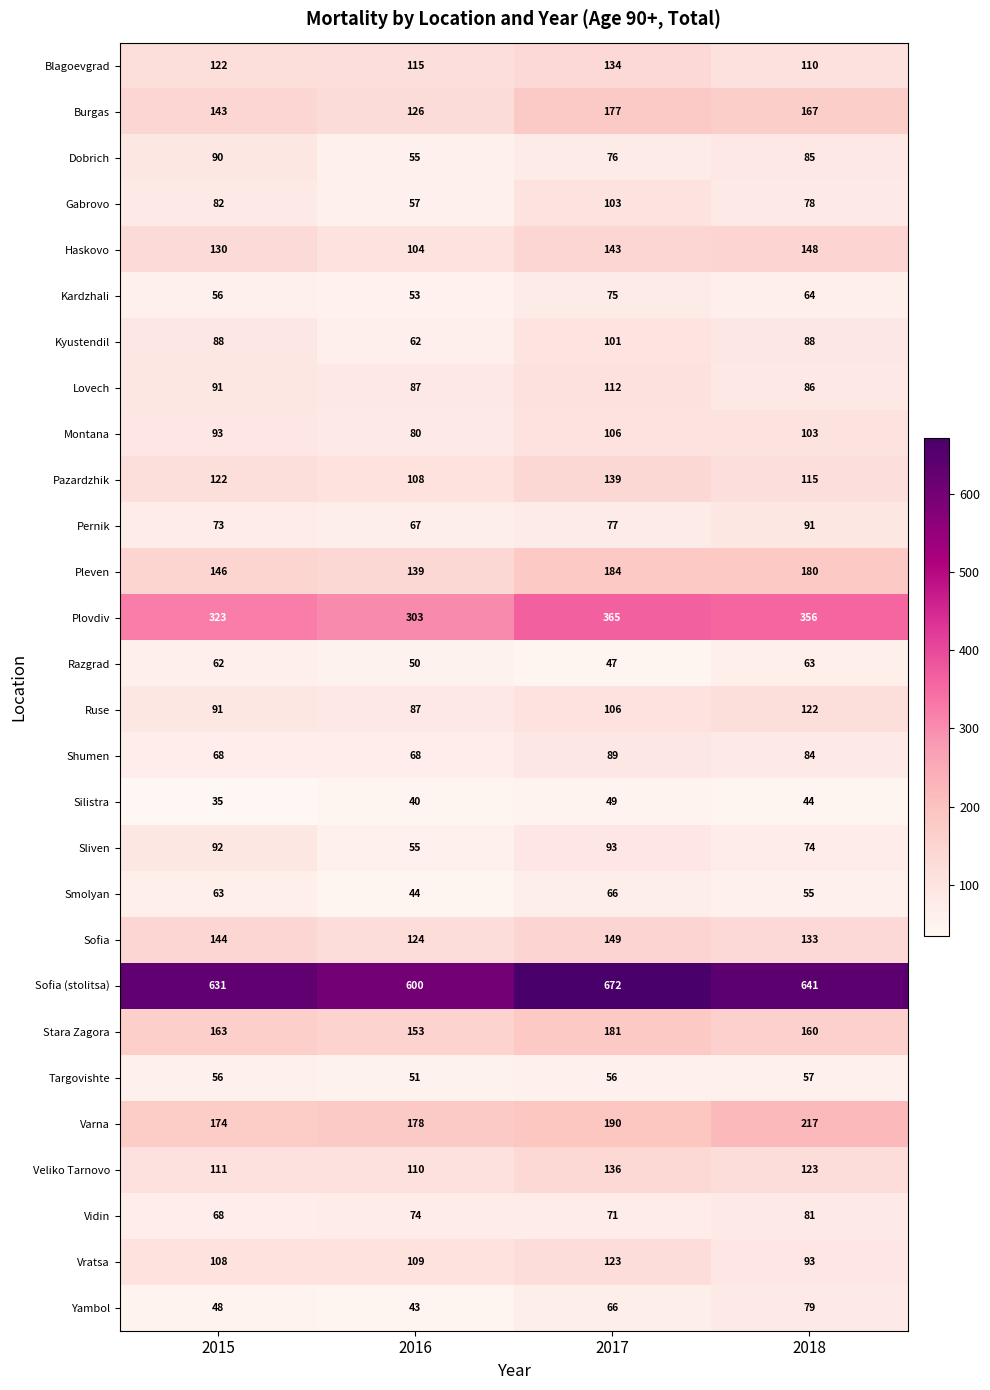

At which category is the sum across all series the highest?

2017